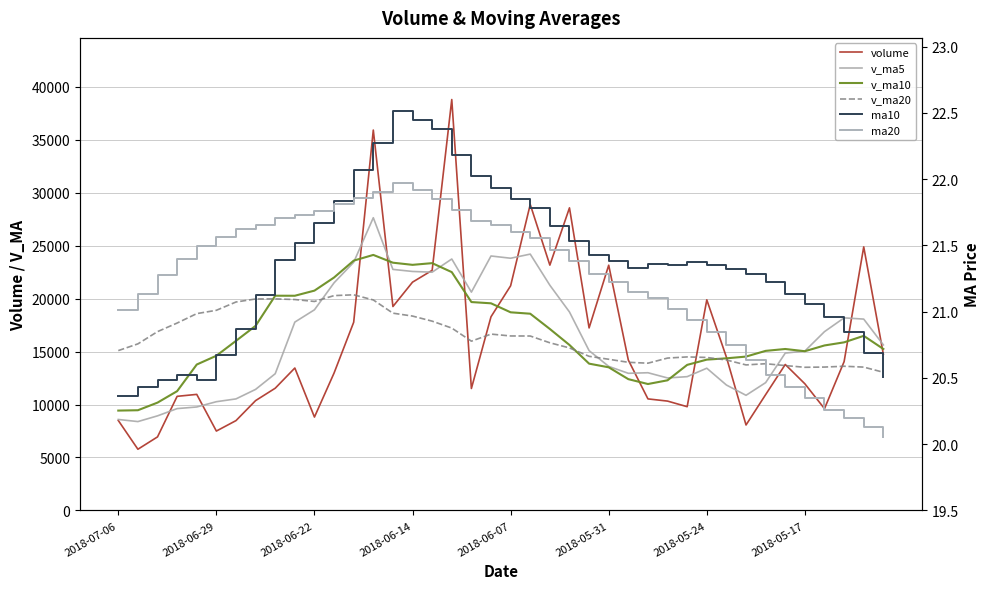

What is the difference between the v_ma10 values at 19 and 15?

3631.8